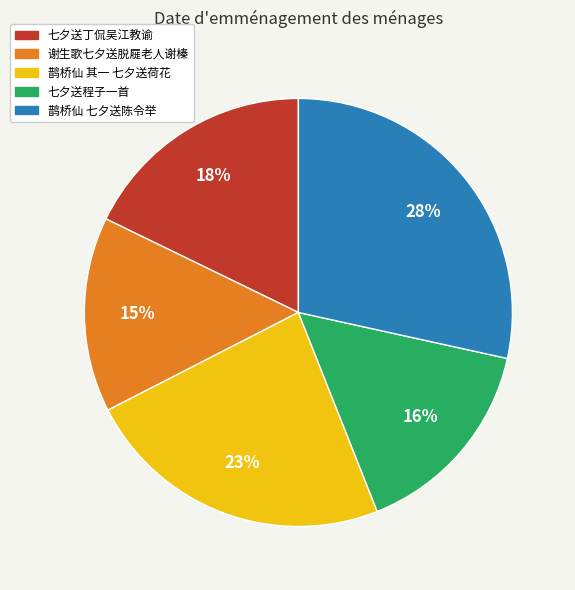

Rank the categories by value from lowest to highest.

谢生歌七夕送脱屣老人谢榛, 七夕送程子一首, 七夕送丁侃吴江教谕, 鹊桥仙 其一 七夕送荷花, 鹊桥仙 七夕送陈令举